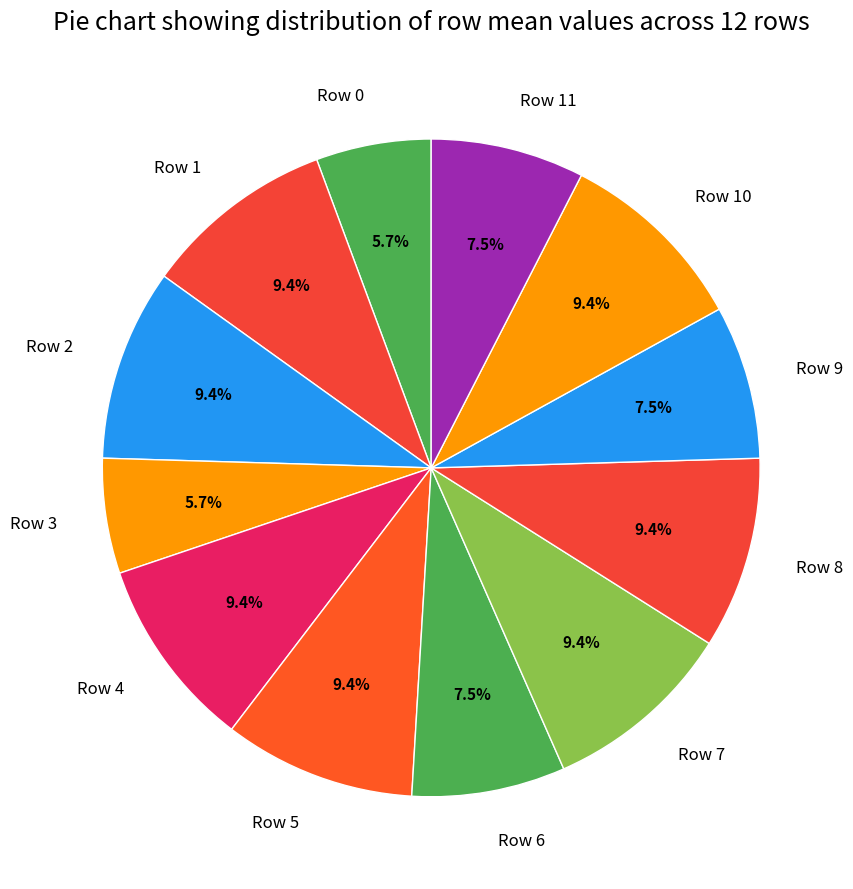

The Row 0 slice represents 12% of the pie. True or false?

False